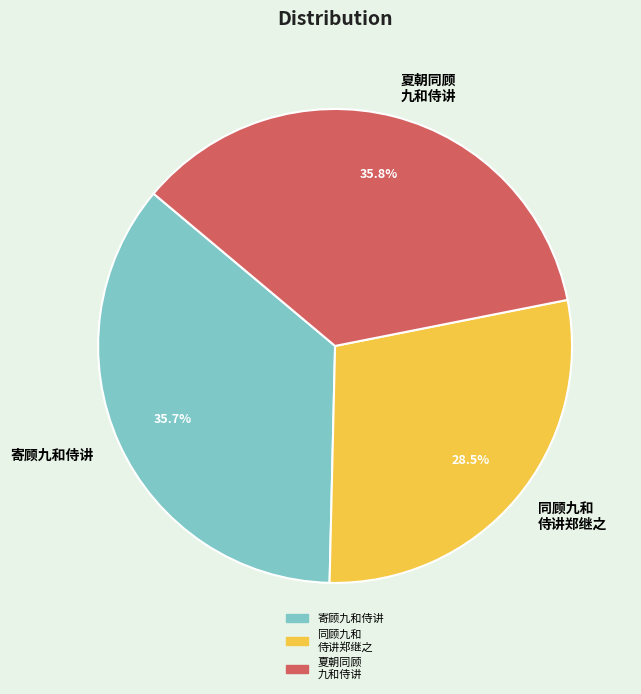

To the nearest percent, what is the average slice percentage?

33%